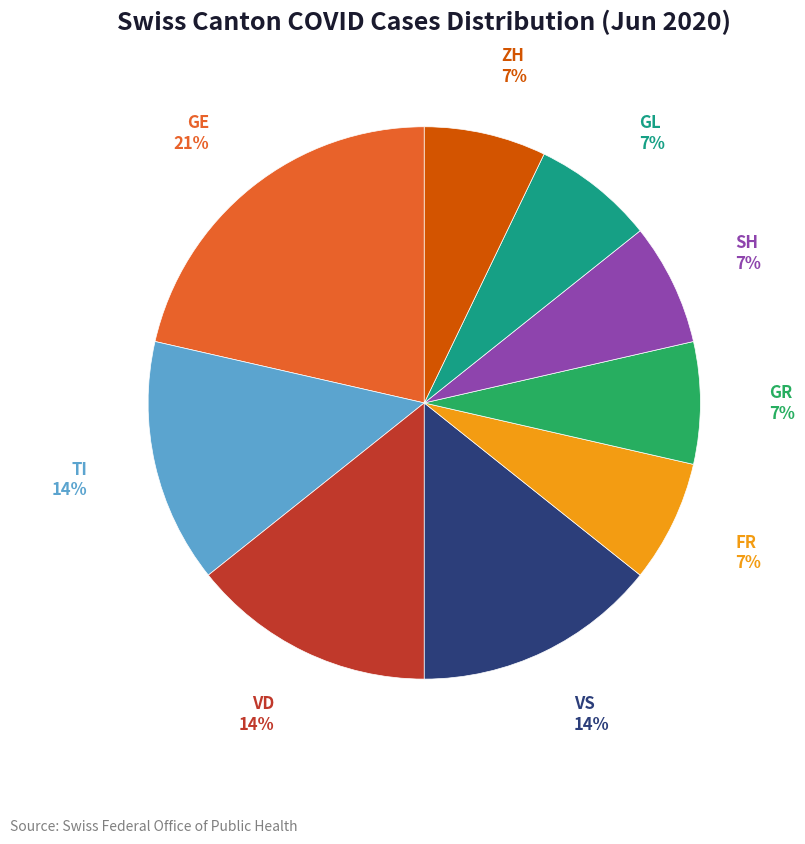

Does any single category account for the majority?

No